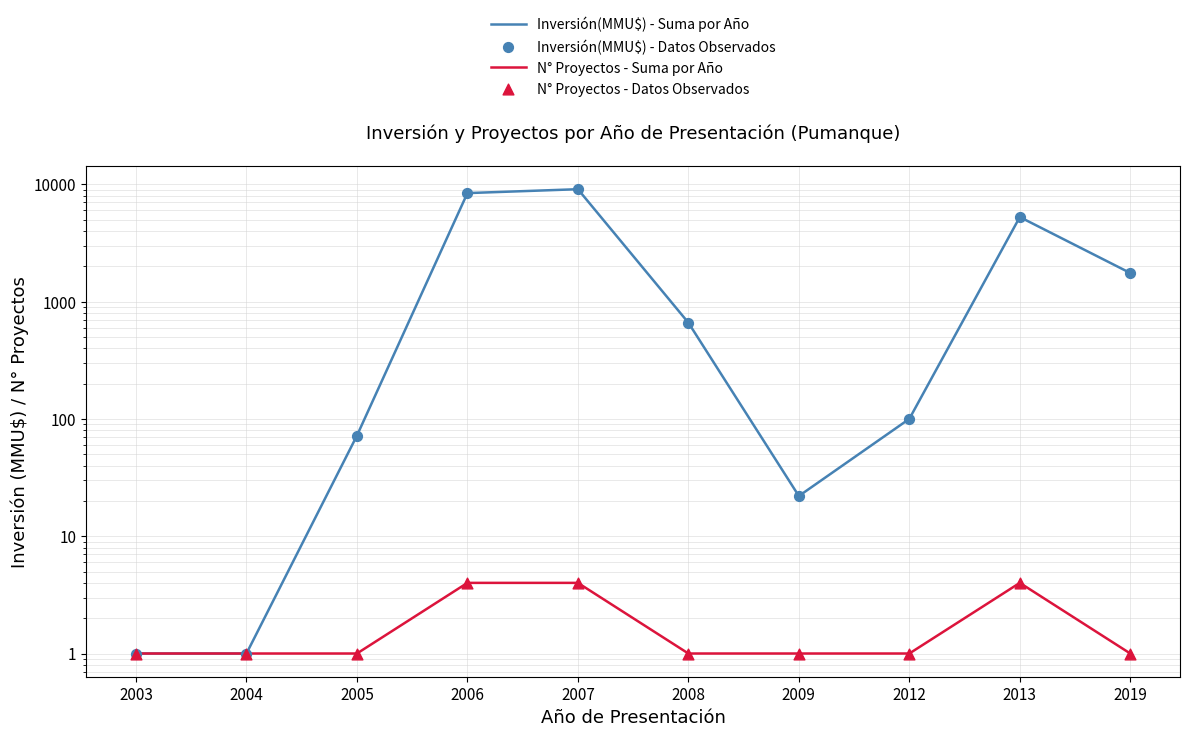

Which series has the largest total across all categories?

Inversión(MMU$) - Suma por Año